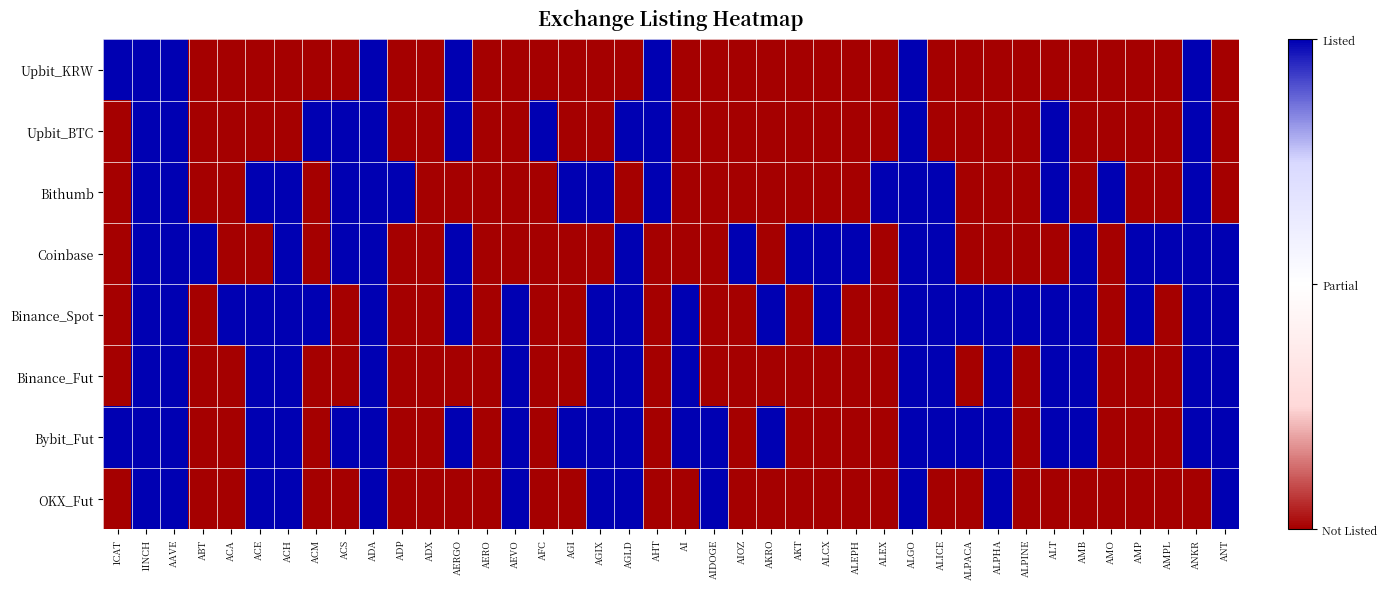

Reading left to right, transcribe all the data shown in this chart.

Upbit_KRW: 1CAT=1	1INCH=1	AAVE=1	ABT=0	ACA=0	ACE=0	ACH=0	ACM=0	ACS=0	ADA=1	ADP=0	ADX=0	AERGO=1	AERO=0	AEVO=0	AFC=0	AGI=0	AGIX=0	AGLD=0	AHT=1	AI=0	AIDOGE=0	AIOZ=0	AKRO=0	AKT=0	ALCX=0	ALEPH=0	ALEX=0	ALGO=1	ALICE=0	ALPACA=0	ALPHA=0	ALPINE=0	ALT=0	AMB=0	AMO=0	AMP=0	AMPL=0	ANKR=1	ANT=0
Upbit_BTC: 1CAT=0	1INCH=1	AAVE=1	ABT=0	ACA=0	ACE=0	ACH=0	ACM=1	ACS=1	ADA=1	ADP=0	ADX=0	AERGO=1	AERO=0	AEVO=0	AFC=1	AGI=0	AGIX=0	AGLD=1	AHT=1	AI=0	AIDOGE=0	AIOZ=0	AKRO=0	AKT=0	ALCX=0	ALEPH=0	ALEX=0	ALGO=1	ALICE=0	ALPACA=0	ALPHA=0	ALPINE=0	ALT=1	AMB=0	AMO=0	AMP=0	AMPL=0	ANKR=1	ANT=0
Bithumb: 1CAT=0	1INCH=1	AAVE=1	ABT=0	ACA=0	ACE=1	ACH=1	ACM=0	ACS=1	ADA=1	ADP=1	ADX=0	AERGO=0	AERO=0	AEVO=0	AFC=0	AGI=1	AGIX=1	AGLD=0	AHT=1	AI=0	AIDOGE=0	AIOZ=0	AKRO=0	AKT=0	ALCX=0	ALEPH=0	ALEX=1	ALGO=1	ALICE=1	ALPACA=0	ALPHA=0	ALPINE=0	ALT=1	AMB=0	AMO=1	AMP=0	AMPL=0	ANKR=1	ANT=0
Coinbase: 1CAT=0	1INCH=1	AAVE=1	ABT=1	ACA=0	ACE=0	ACH=1	ACM=0	ACS=1	ADA=1	ADP=0	ADX=0	AERGO=1	AERO=0	AEVO=0	AFC=0	AGI=0	AGIX=0	AGLD=1	AHT=0	AI=0	AIDOGE=0	AIOZ=1	AKRO=0	AKT=1	ALCX=1	ALEPH=1	ALEX=0	ALGO=1	ALICE=1	ALPACA=0	ALPHA=0	ALPINE=0	ALT=0	AMB=1	AMO=0	AMP=1	AMPL=1	ANKR=1	ANT=1
Binance_Spot: 1CAT=0	1INCH=1	AAVE=1	ABT=0	ACA=1	ACE=1	ACH=1	ACM=1	ACS=0	ADA=1	ADP=0	ADX=0	AERGO=1	AERO=0	AEVO=1	AFC=0	AGI=0	AGIX=1	AGLD=1	AHT=0	AI=1	AIDOGE=0	AIOZ=0	AKRO=1	AKT=0	ALCX=1	ALEPH=0	ALEX=0	ALGO=1	ALICE=1	ALPACA=1	ALPHA=1	ALPINE=1	ALT=1	AMB=1	AMO=0	AMP=1	AMPL=0	ANKR=1	ANT=1
Binance_Fut: 1CAT=0	1INCH=1	AAVE=1	ABT=0	ACA=0	ACE=1	ACH=1	ACM=0	ACS=0	ADA=1	ADP=0	ADX=0	AERGO=0	AERO=0	AEVO=1	AFC=0	AGI=0	AGIX=1	AGLD=1	AHT=0	AI=1	AIDOGE=0	AIOZ=0	AKRO=0	AKT=0	ALCX=0	ALEPH=0	ALEX=0	ALGO=1	ALICE=1	ALPACA=0	ALPHA=1	ALPINE=0	ALT=1	AMB=1	AMO=0	AMP=0	AMPL=0	ANKR=1	ANT=1
Bybit_Fut: 1CAT=1	1INCH=1	AAVE=1	ABT=0	ACA=0	ACE=1	ACH=1	ACM=0	ACS=1	ADA=1	ADP=0	ADX=0	AERGO=1	AERO=0	AEVO=1	AFC=0	AGI=1	AGIX=1	AGLD=1	AHT=0	AI=1	AIDOGE=1	AIOZ=0	AKRO=1	AKT=0	ALCX=0	ALEPH=0	ALEX=0	ALGO=1	ALICE=1	ALPACA=1	ALPHA=1	ALPINE=0	ALT=1	AMB=1	AMO=0	AMP=0	AMPL=0	ANKR=1	ANT=1
OKX_Fut: 1CAT=0	1INCH=1	AAVE=1	ABT=0	ACA=0	ACE=1	ACH=1	ACM=0	ACS=0	ADA=1	ADP=0	ADX=0	AERGO=0	AERO=0	AEVO=1	AFC=0	AGI=0	AGIX=1	AGLD=1	AHT=0	AI=0	AIDOGE=1	AIOZ=0	AKRO=0	AKT=0	ALCX=0	ALEPH=0	ALEX=0	ALGO=1	ALICE=0	ALPACA=0	ALPHA=1	ALPINE=0	ALT=0	AMB=0	AMO=0	AMP=0	AMPL=0	ANKR=0	ANT=1